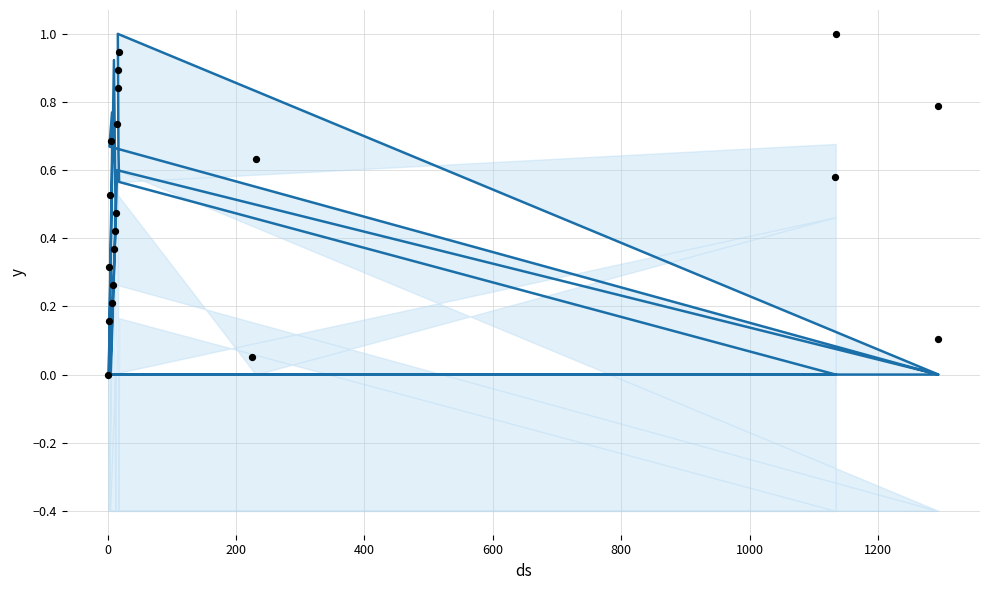

What is the total value across all series at 16?

1.8